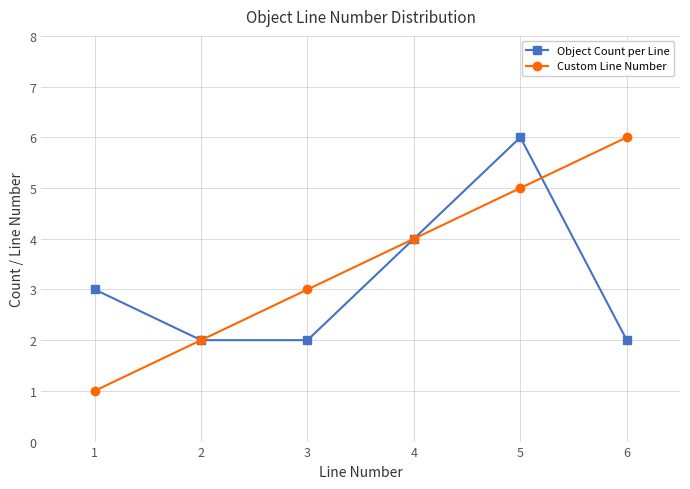

At which category is the sum across all series the highest?

5